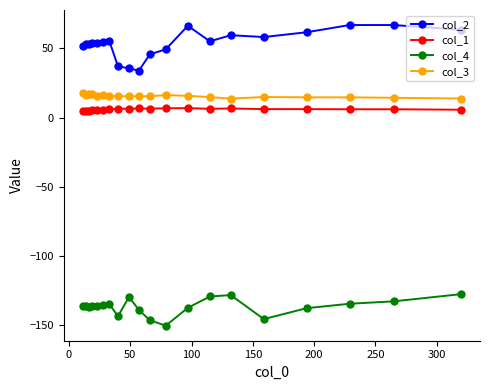

What is the value of the col_3 point at the 2nd from the left?

16.6